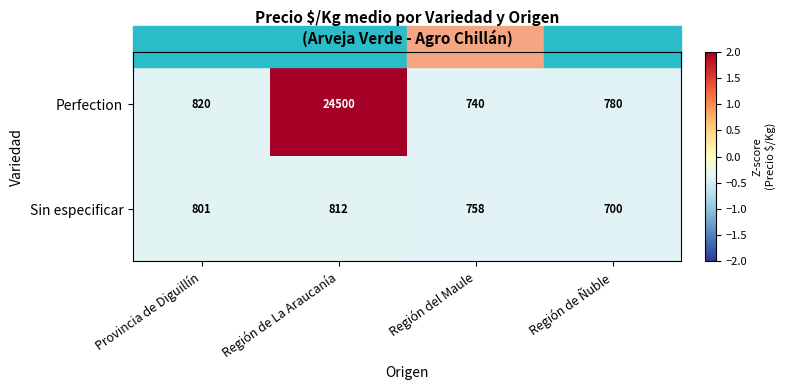

Rank the series by their maximum value, from lowest to highest.

Sin especificar, Perfection